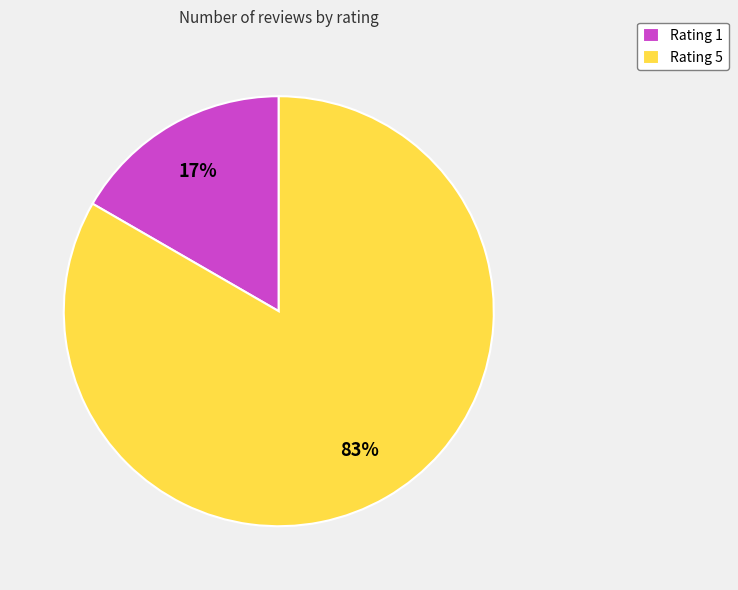

To the nearest percent, what portion does Rating 5 represent?

83%